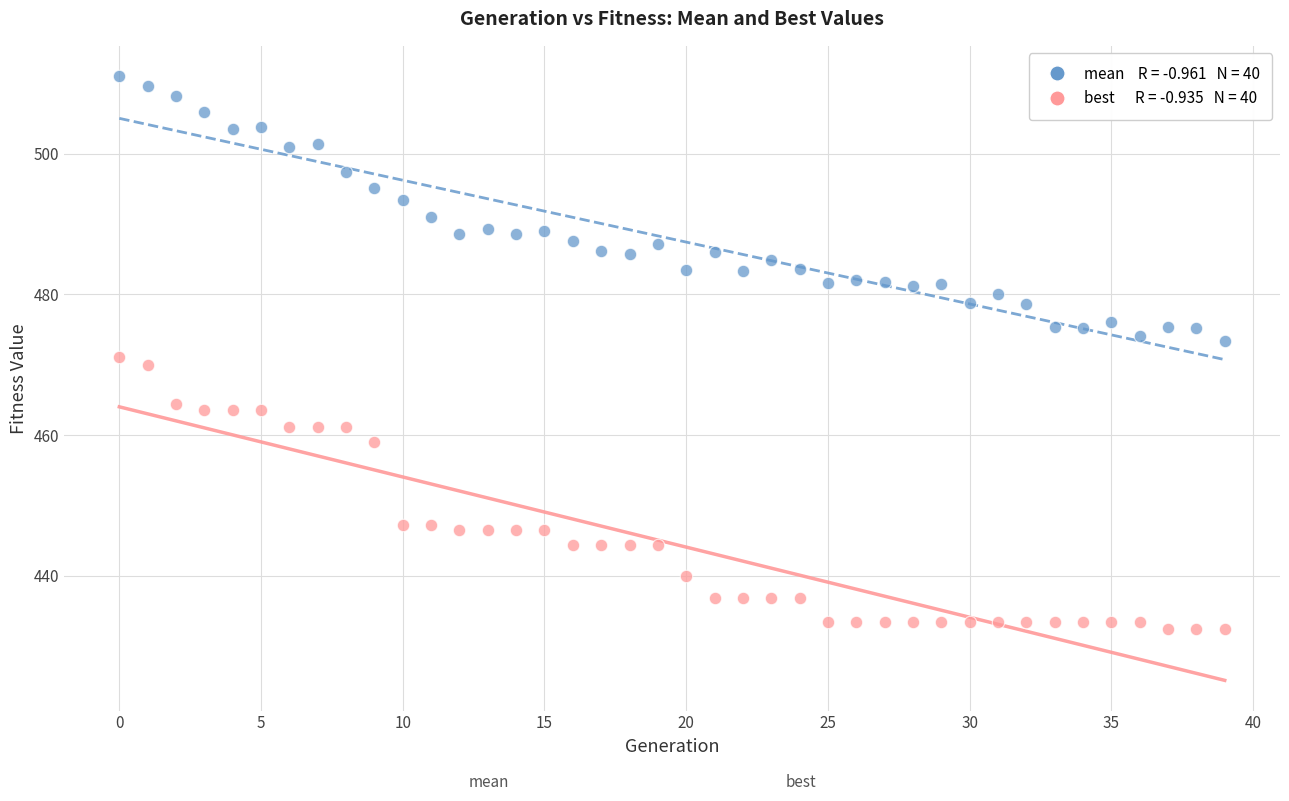

Across all data points, what is the range of Y values (max minus min)?

78.6